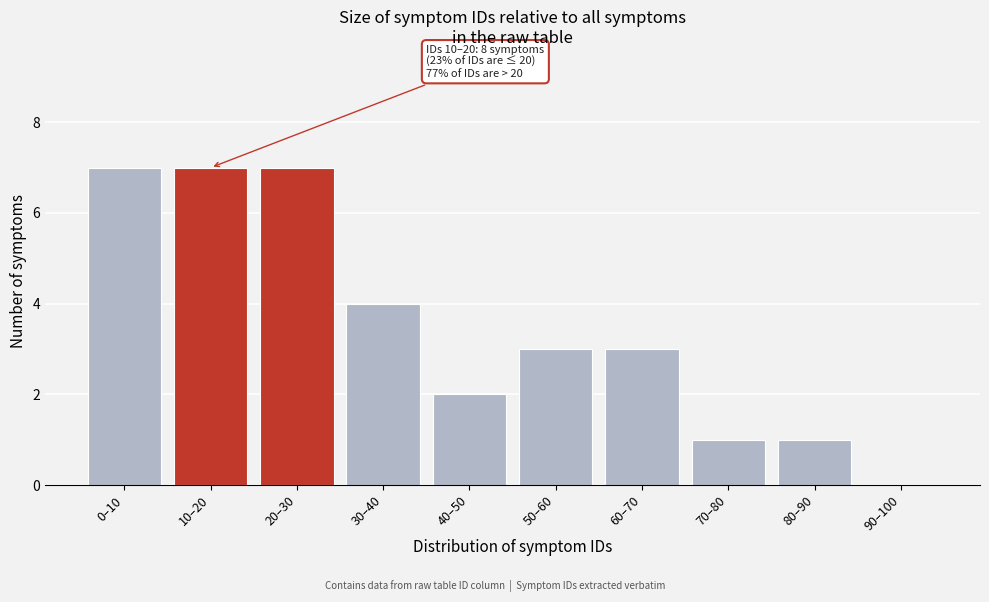

Reading left to right, list all the values displayed in this chart.

0–10=7	10–20=7	20–30=7	30–40=4	40–50=2	50–60=3	60–70=3	70–80=1	80–90=1	90–100=0